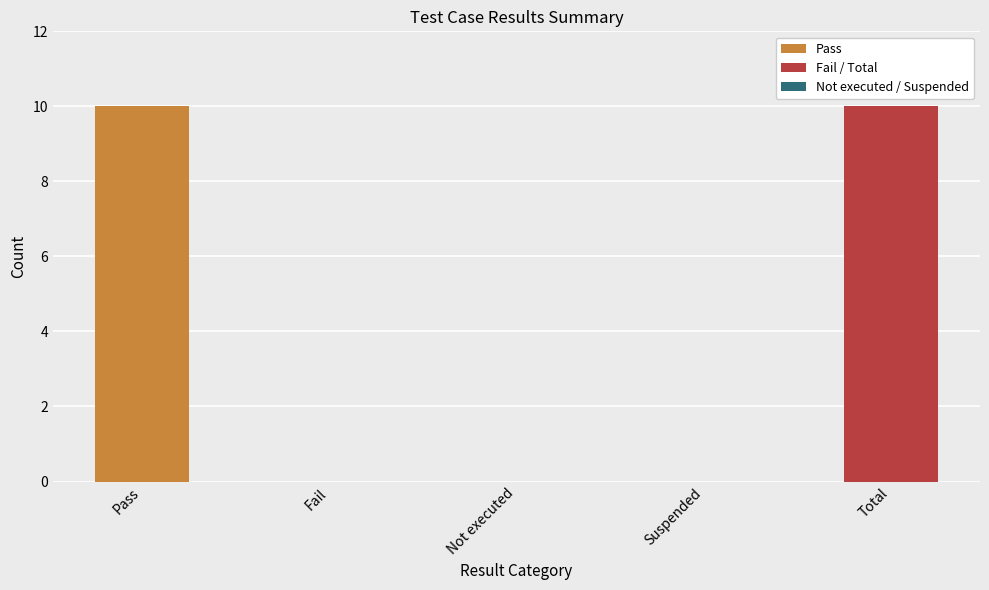

Count the values in the range 0 to 10.

5